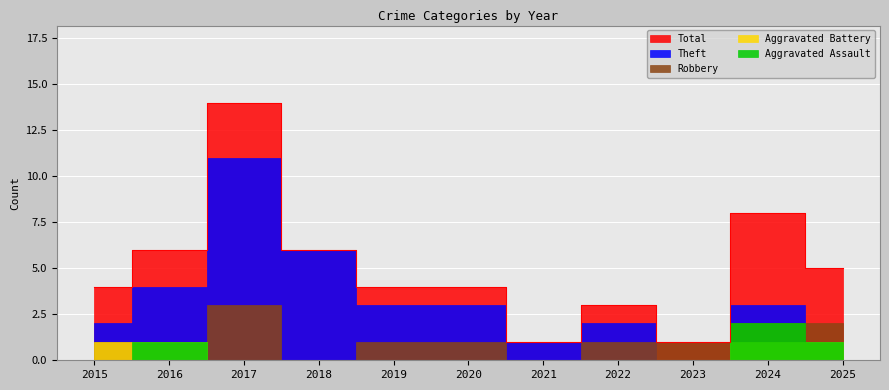

What are all the series names shown in the legend?

Aggravated Assault, Aggravated Battery, Robbery, Theft, Total